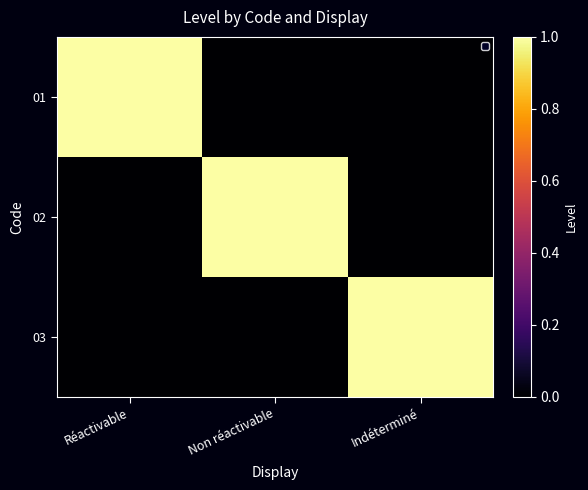

Count the number of categories in the chart.

3